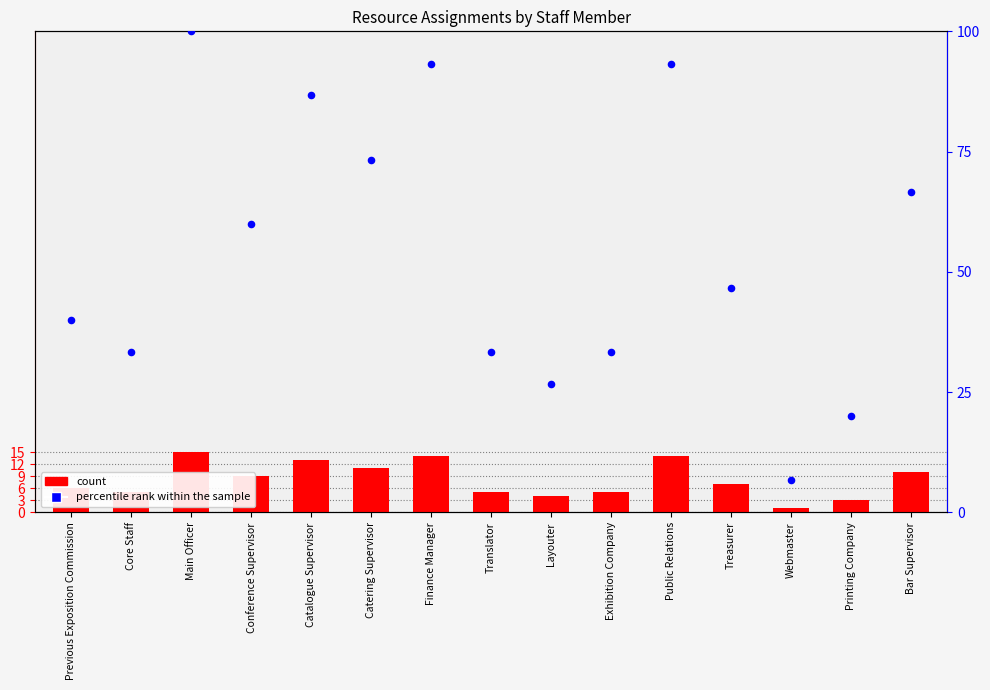

At which category is the sum across all series the highest?

Main Officer